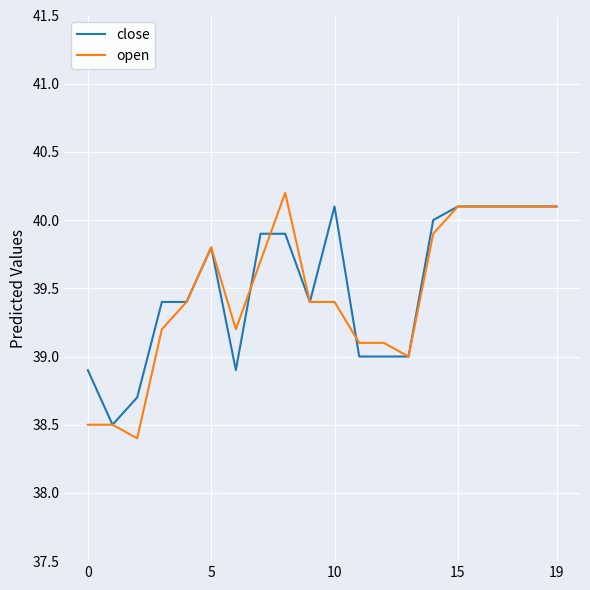

Rank the series by their maximum value, from lowest to highest.

close, open